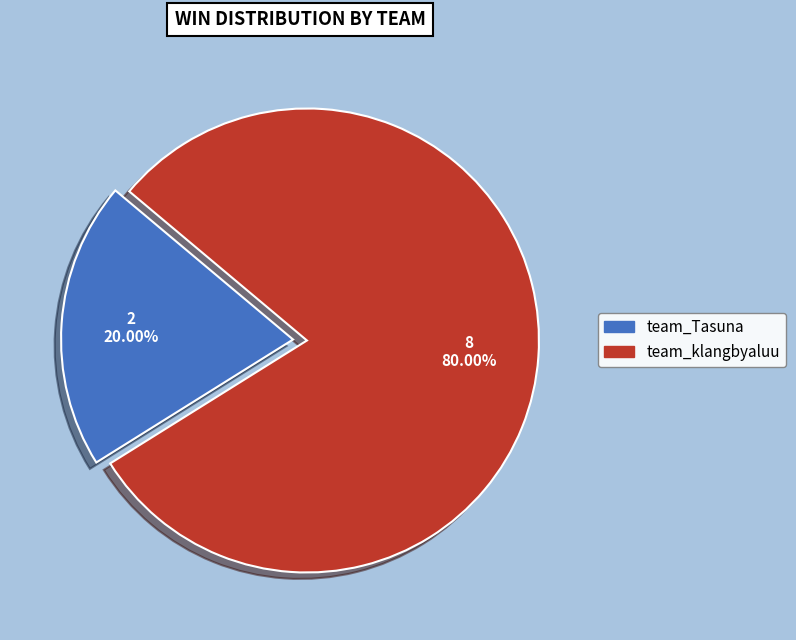

Do team_Tasuna and team_klangbyaluu together represent more than half of the pie?

Yes